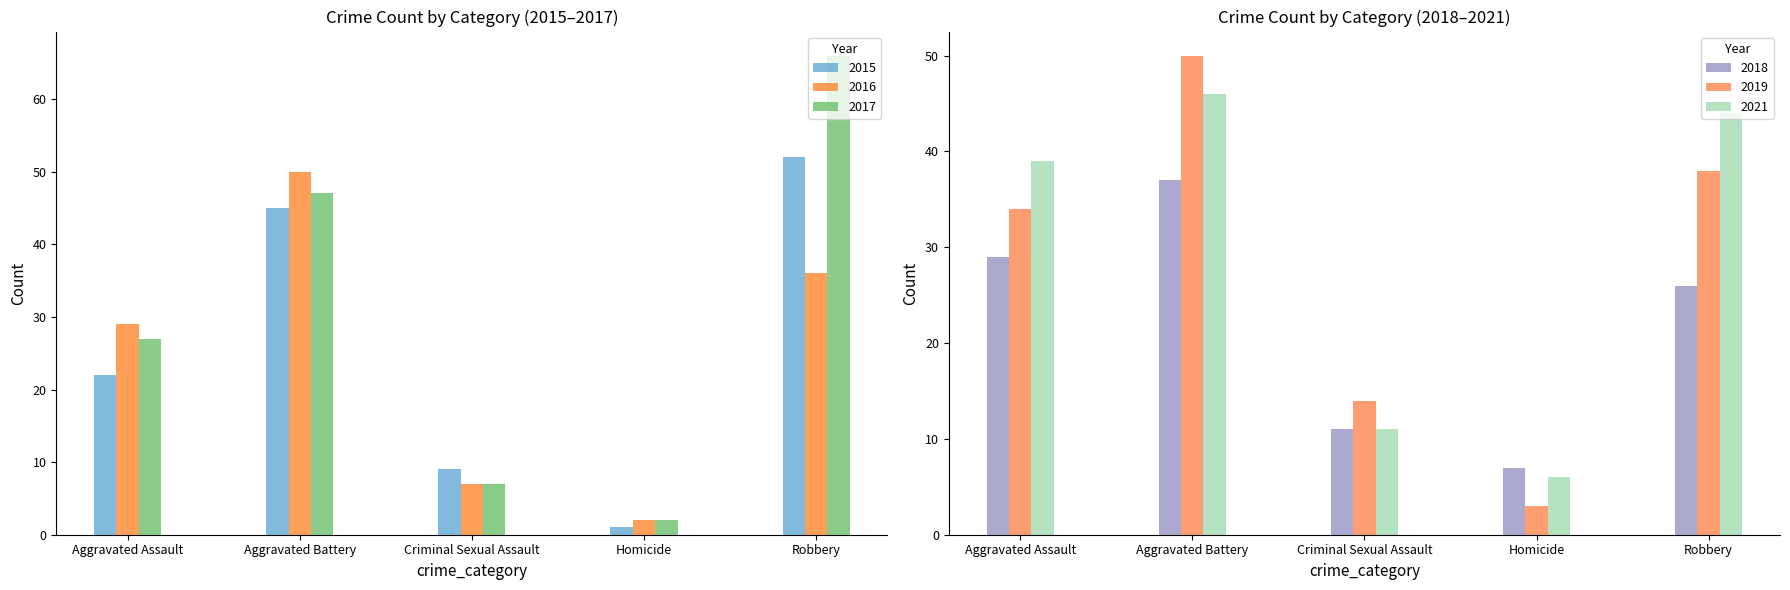

Are the bars grouped side by side (vs. stacked)?

Yes